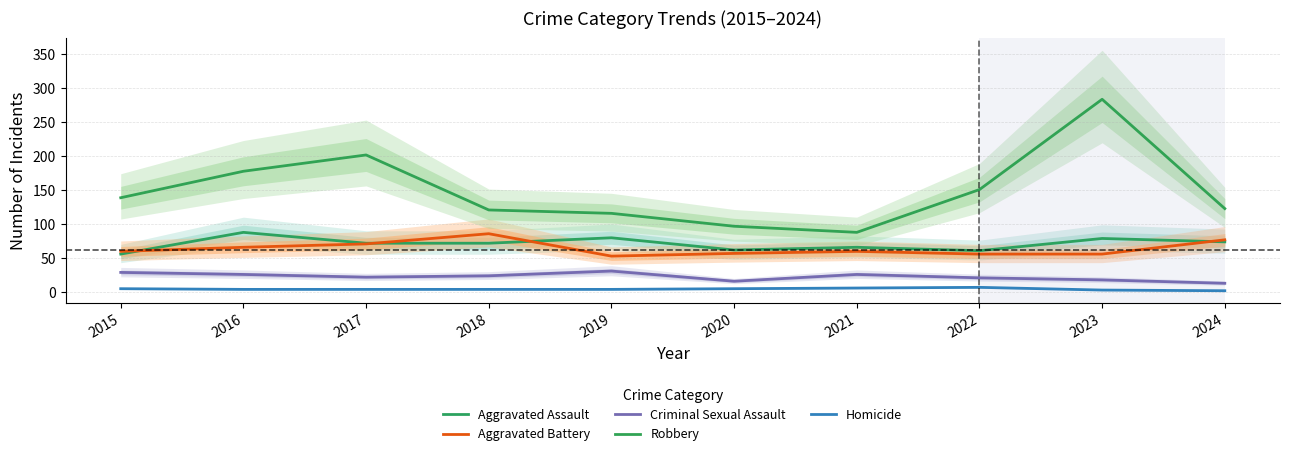

Reading left to right, transcribe all the data shown in this chart.

Aggravated Assault: 56	88	72	72	80	62	66	61	79	74
Aggravated Battery: 60	66	71	86	53	57	60	56	56	77
Criminal Sexual Assault: 29	26	22	24	31	16	26	21	18	13
Robbery: 139	178	202	121	116	97	88	151	284	123
Homicide: 5	4	4	4	4	5	6	7	3	2